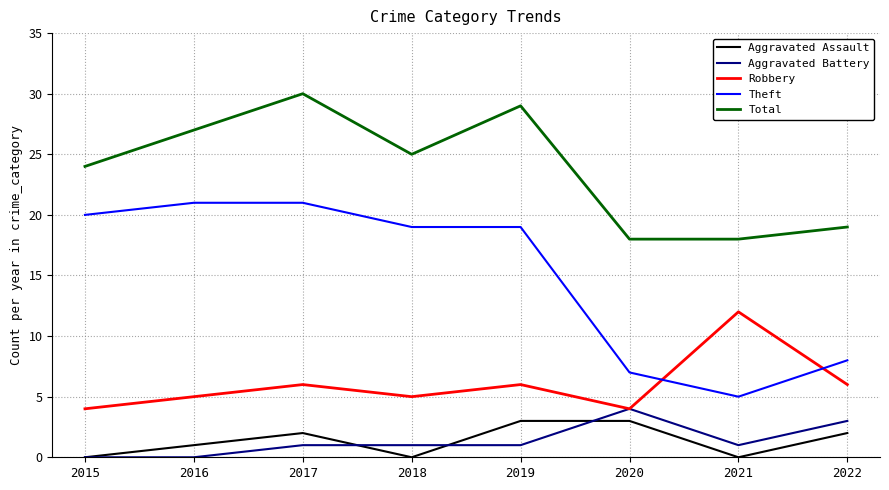

What are all the series names shown in the legend?

Aggravated Assault, Aggravated Battery, Robbery, Theft, Total